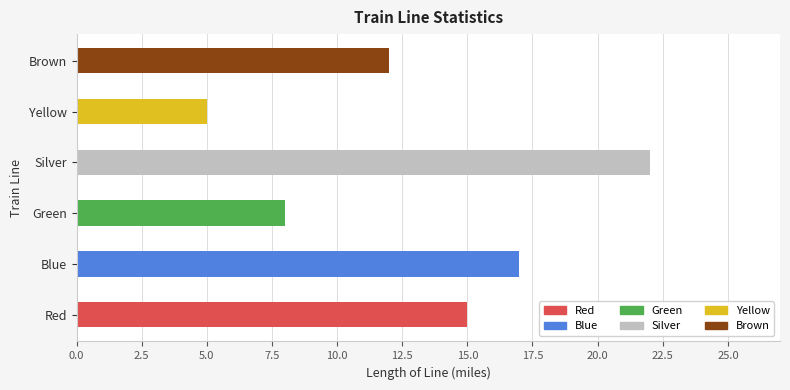

Does the chart contain stacked bars?

No